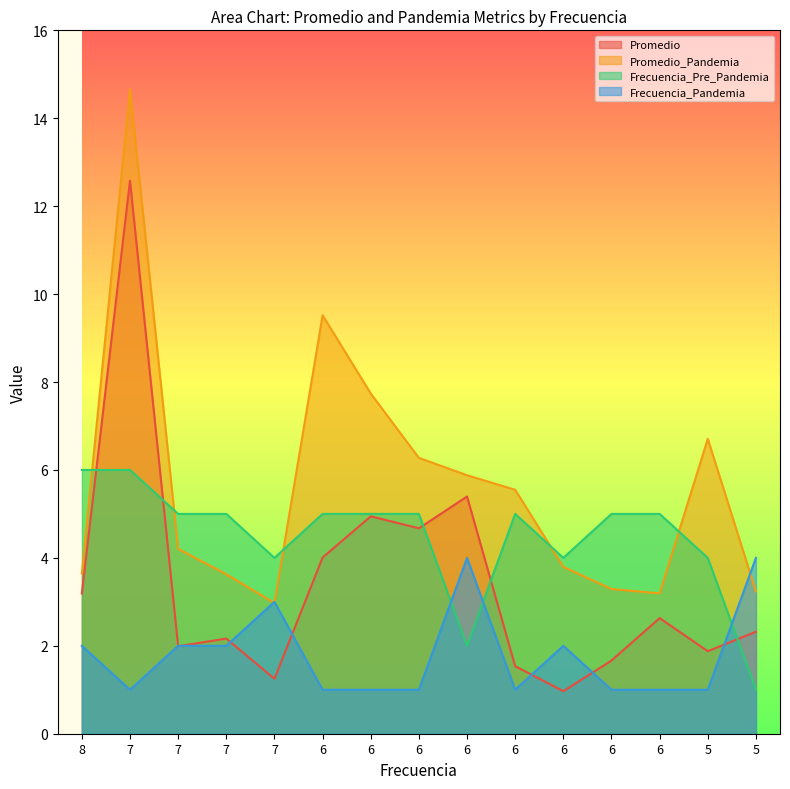

Which series ends up on top after the final intersection of Frecuencia_Pre_Pandemia and Frecuencia_Pandemia?

Frecuencia_Pandemia